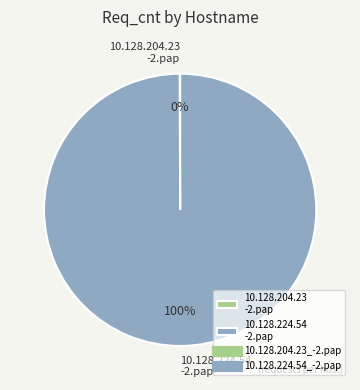

To the nearest percent, what is the average slice percentage?

50%